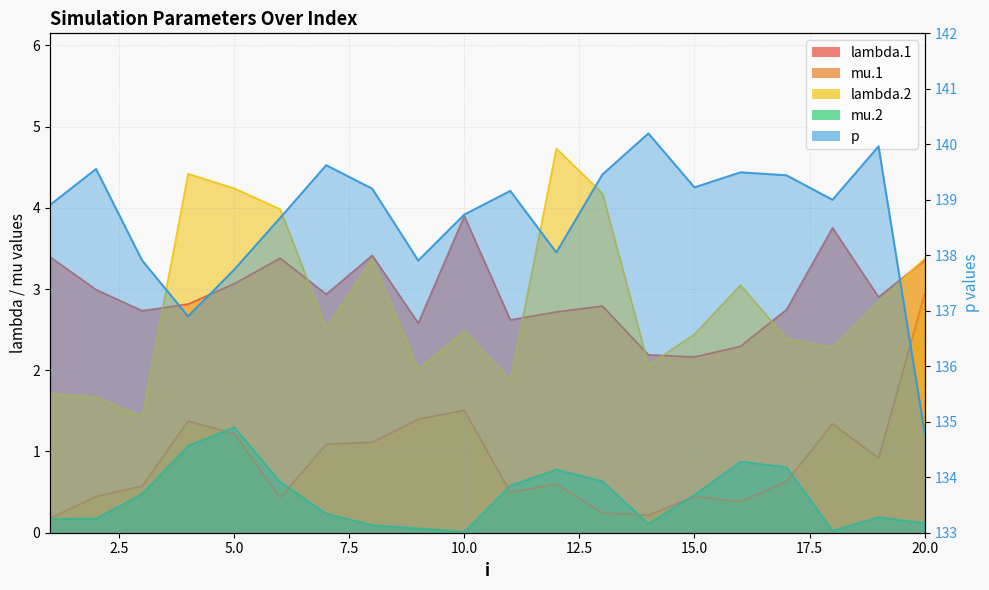

True or false: mu.1 and p cross at least once.

False